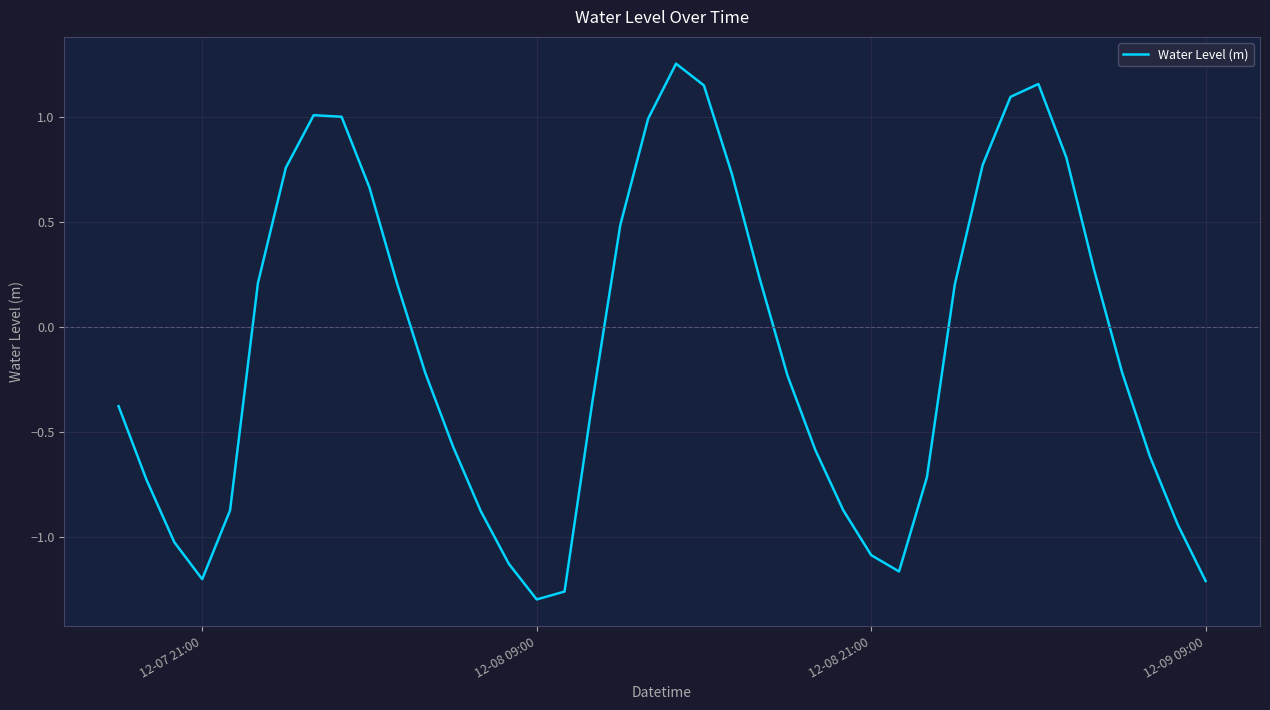

What is the difference between the maximum and minimum values?

2.6